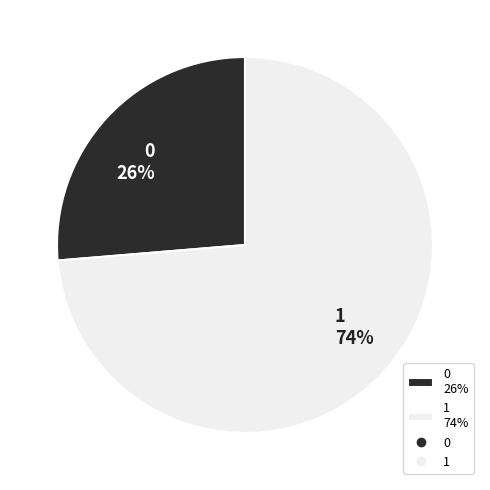

Is the sum of 1 and 0 greater than half?

Yes